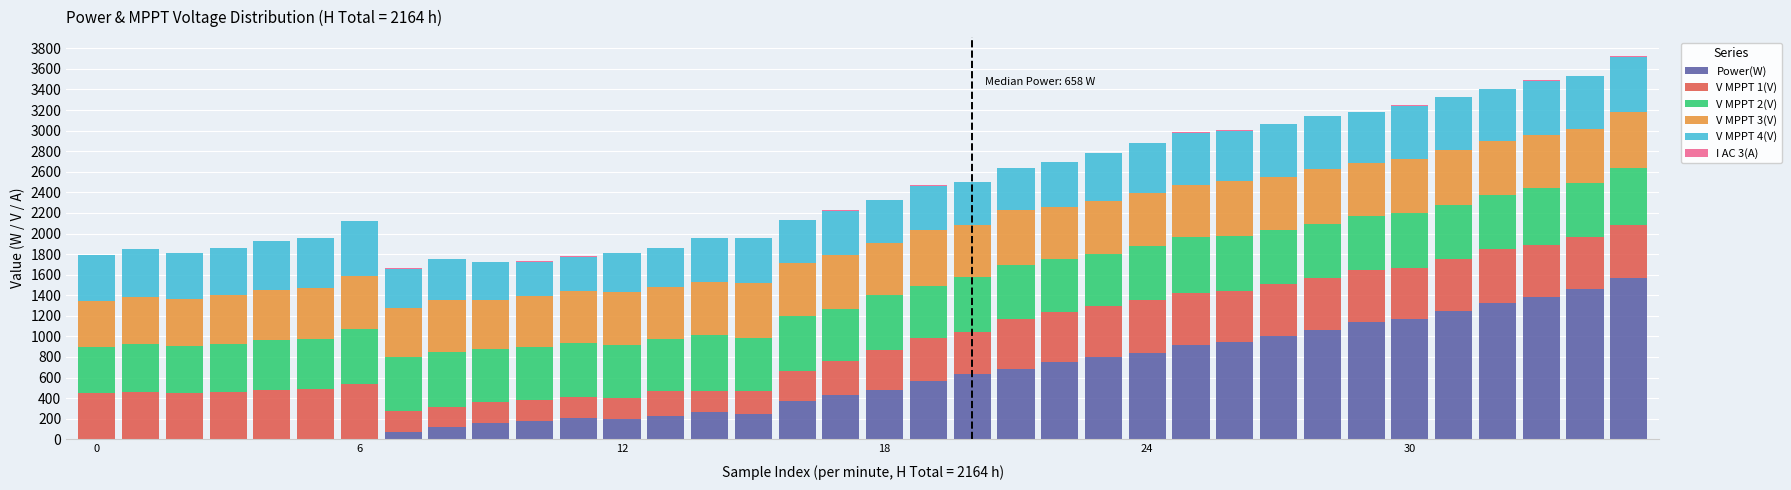

What is the maximum value for Power(W)?

1570.0